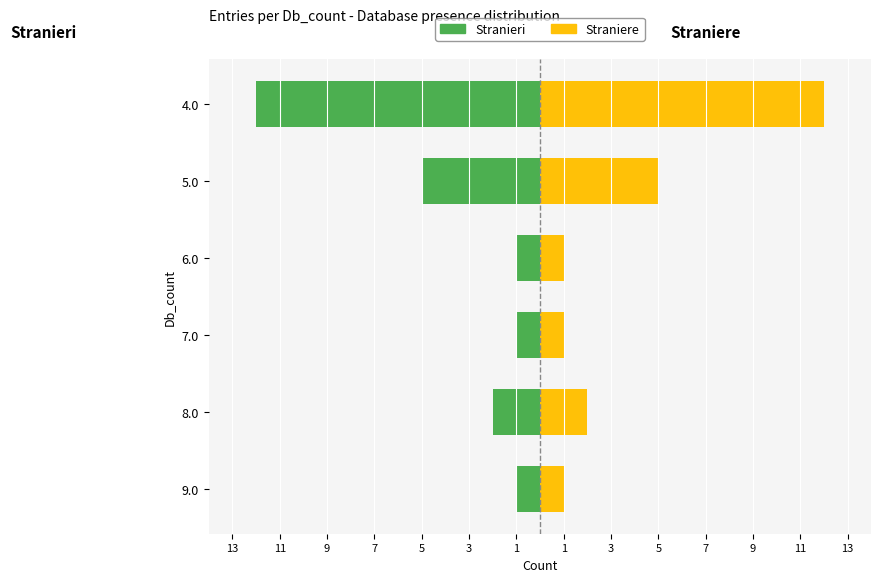

What is the average value of the Stranieri series?

-4